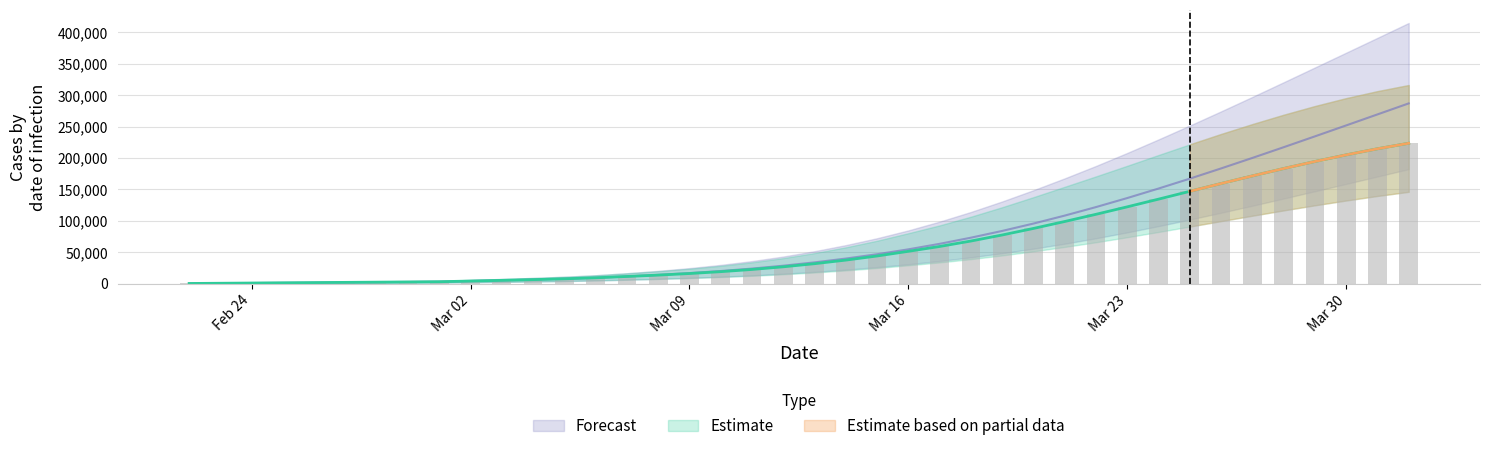

What is the average value of the predicted_current_infected_mean series?

64559